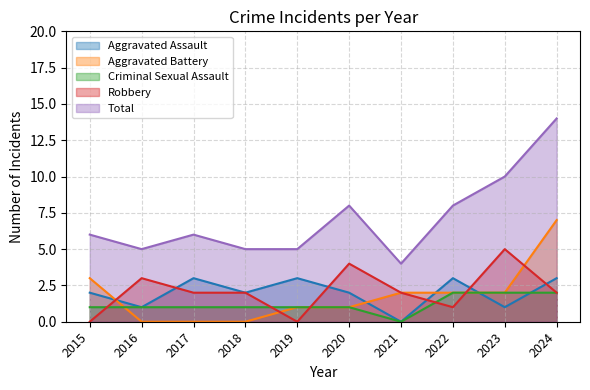

Reading left to right, transcribe all the data shown in this chart.

Aggravated Assault: 2	1	3	2	3	2	0	3	1	3
Aggravated Battery: 3	0	0	0	1	1	2	2	2	7
Criminal Sexual Assault: 1	1	1	1	1	1	0	2	2	2
Robbery: 0	3	2	2	0	4	2	1	5	2
Total: 6	5	6	5	5	8	4	8	10	14